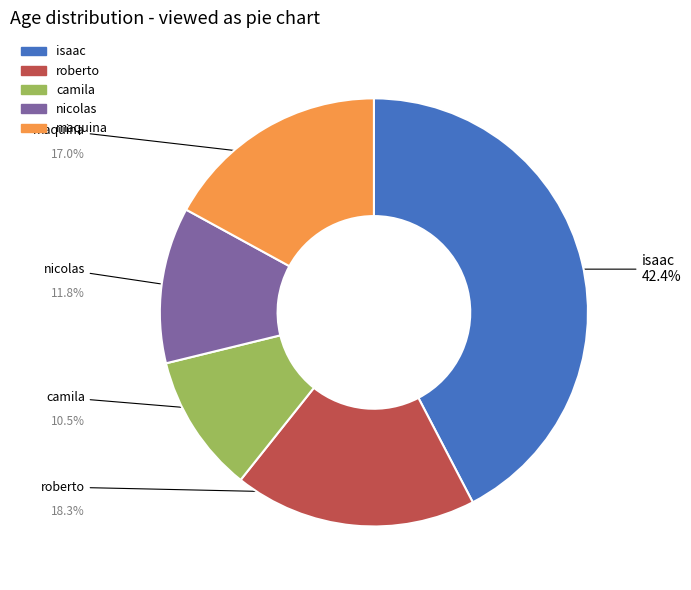

Do camila and maquina together represent more than half of the pie?

No